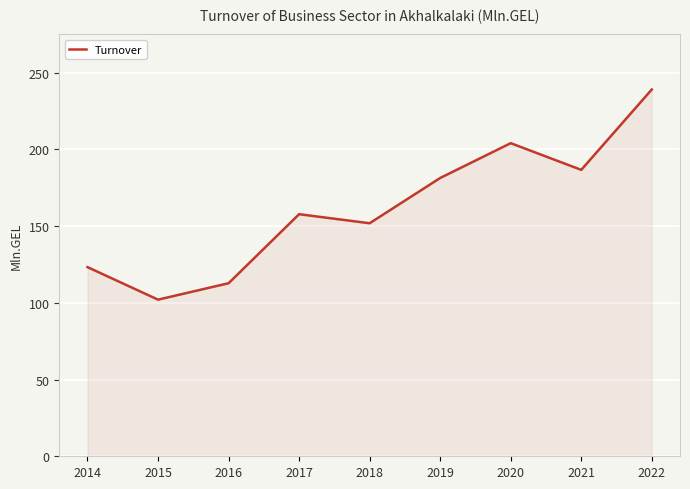

Rank the categories by value from highest to lowest.

2022, 2020, 2021, 2019, 2017, 2018, 2014, 2016, 2015